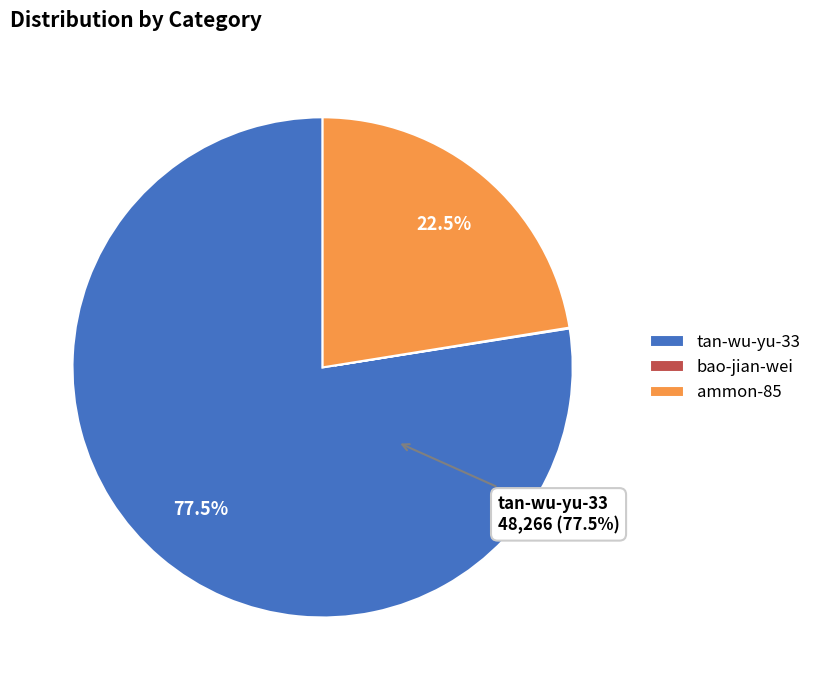

Between ammon-85 and tan-wu-yu-33, which is larger?

tan-wu-yu-33